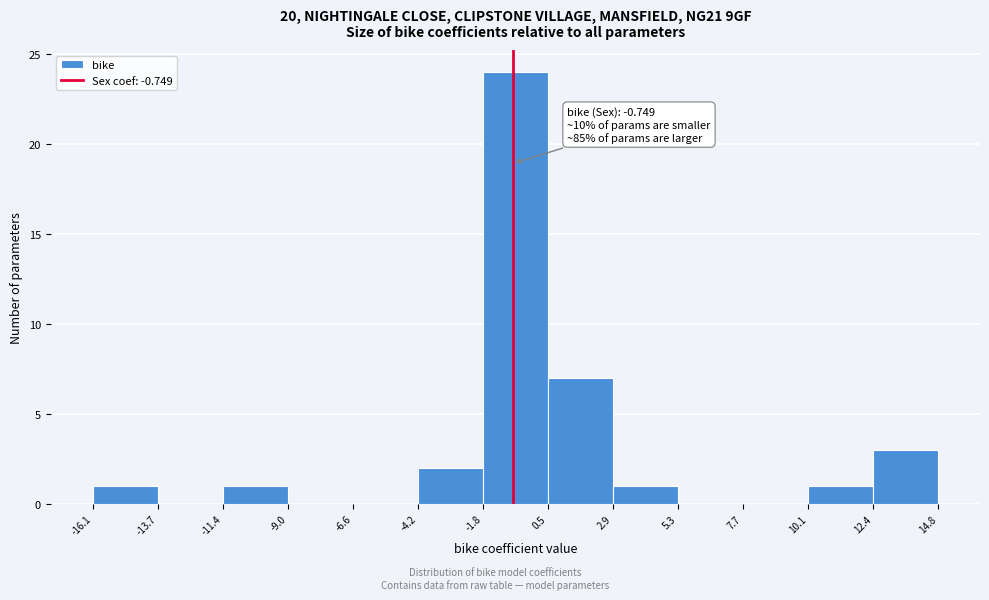

Which range on the x-axis has the tallest bar?

-1.8 to 0.5